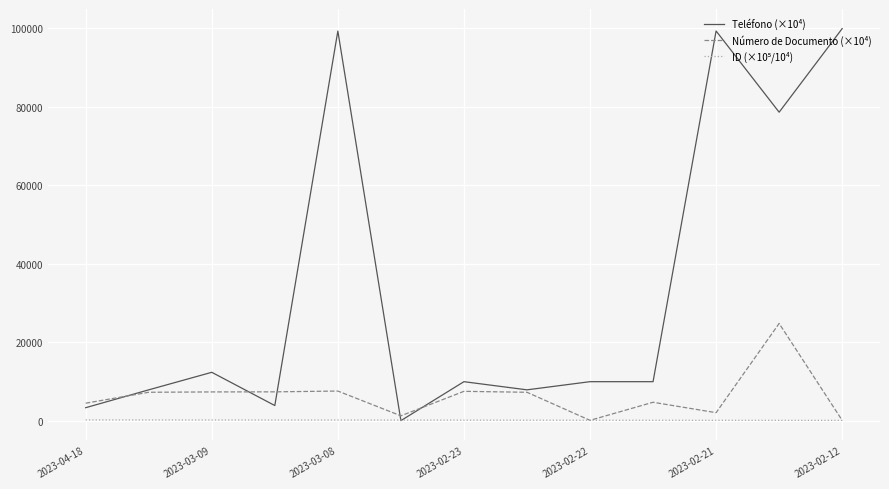

Which series has the widest spread of values?

Teléfono (×10⁴)